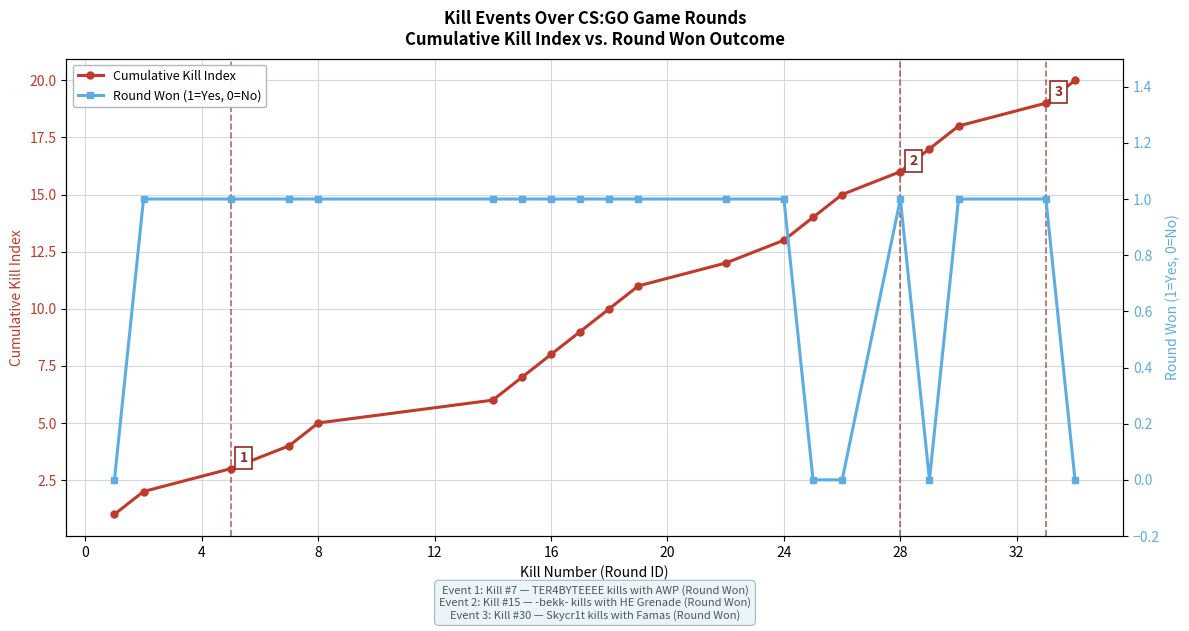

What is the difference between the maximum and second lowest values in the Cumulative Kill Index series?

18